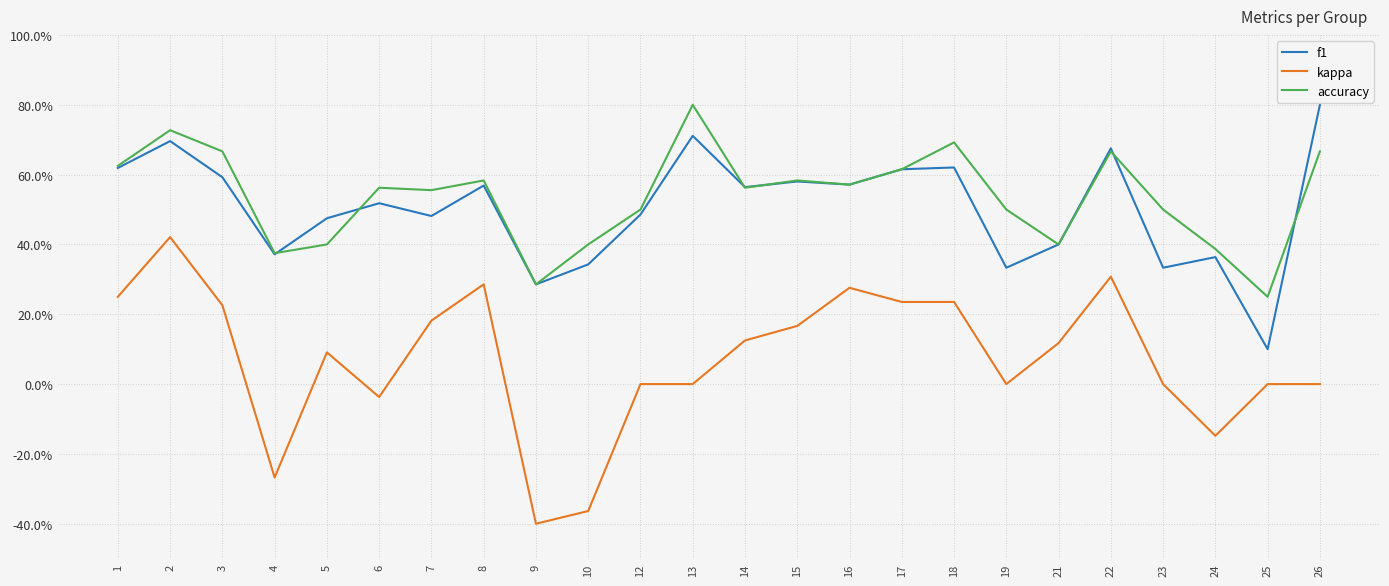

What is the difference between the highest and lowest values at 9?

0.7